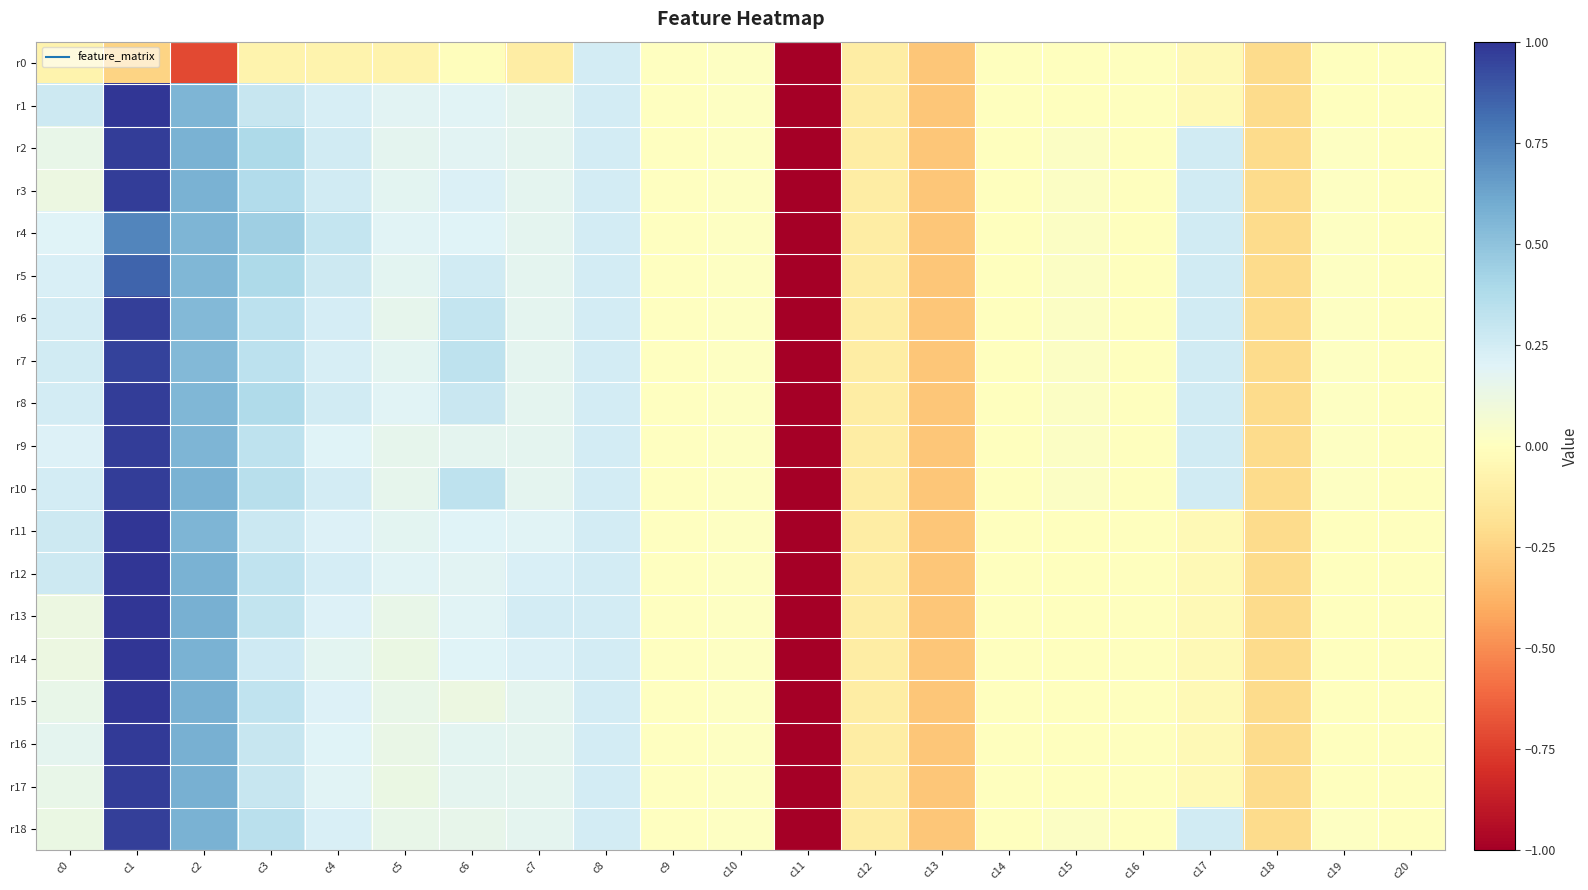

Which category has the highest value across all series?

c1